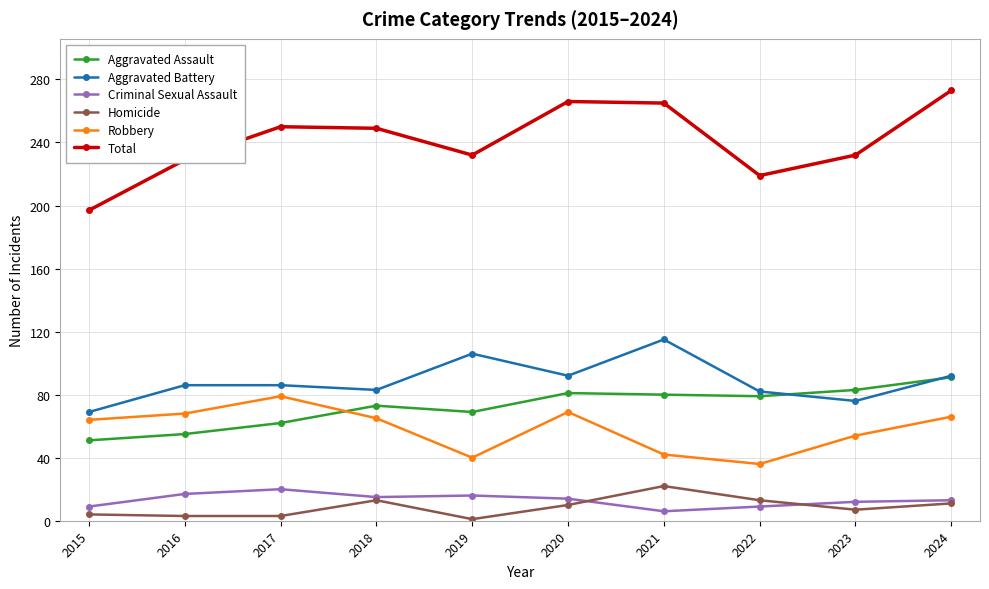

True or false: Aggravated Battery and Criminal Sexual Assault cross at least once.

False